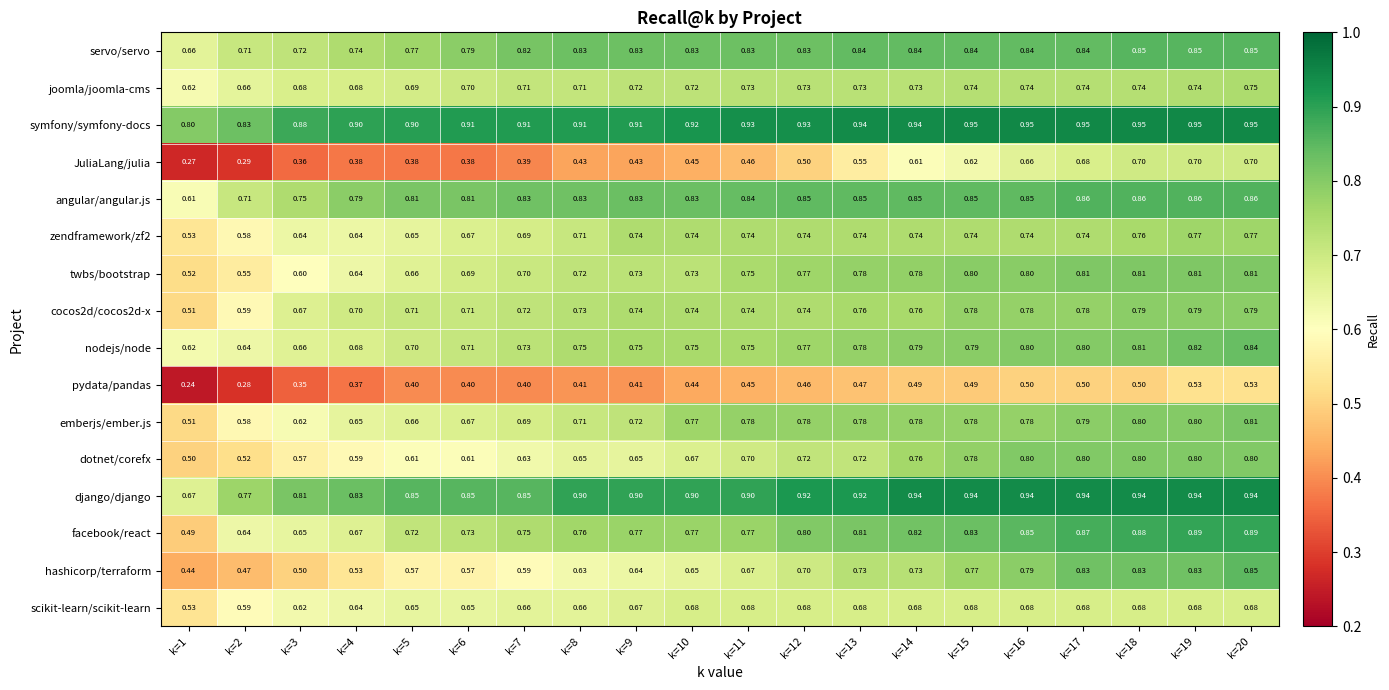

Is the value of joomla/joomla-cms at k=16 greater than the value of dotnet/corefx at k=11?

Yes